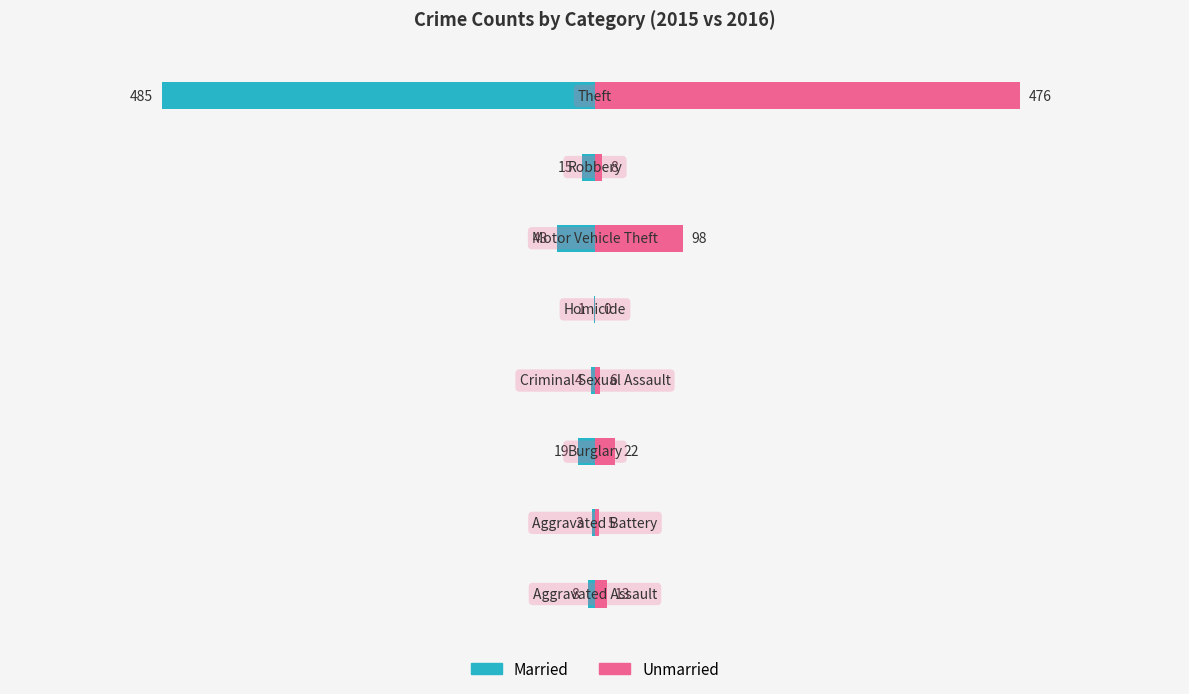

True or false: Unmarried has a value of -195 at 4.

False